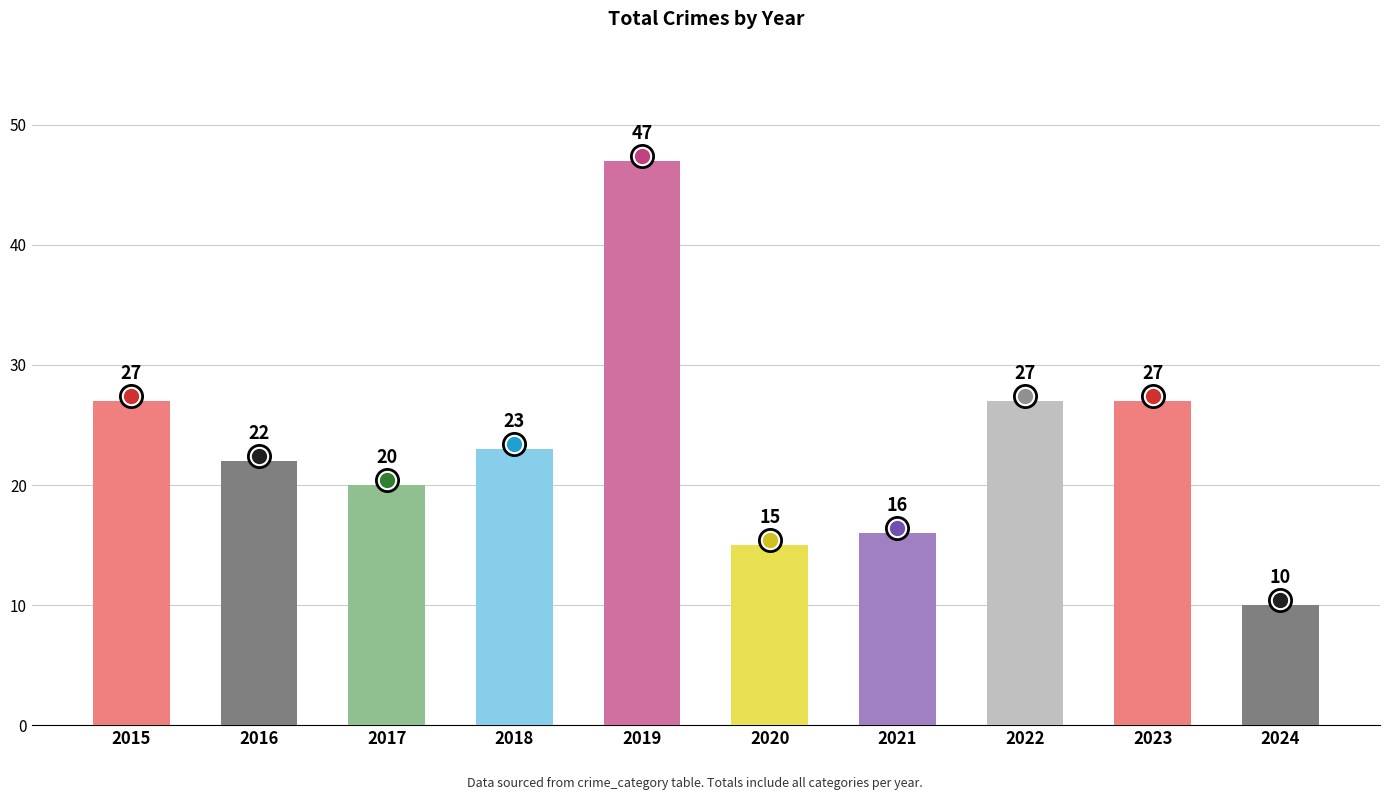

Is it true that the value at 2020 is 9?

False